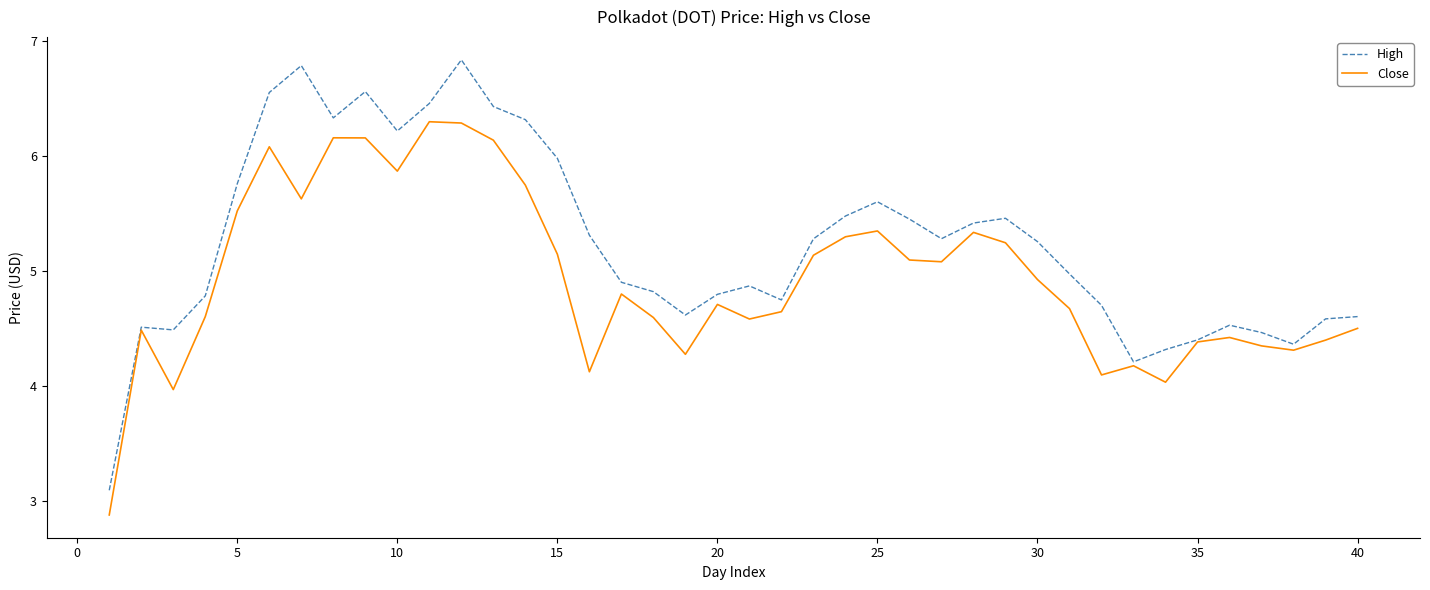

Rank the series by their maximum value, from lowest to highest.

Close, High